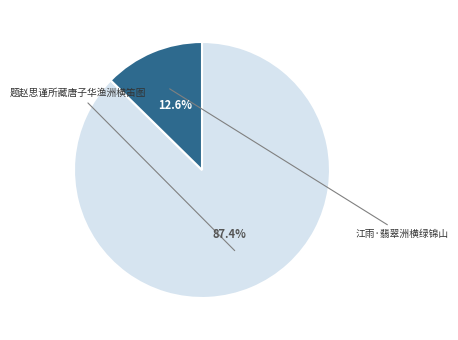

Does any single category account for the majority?

Yes